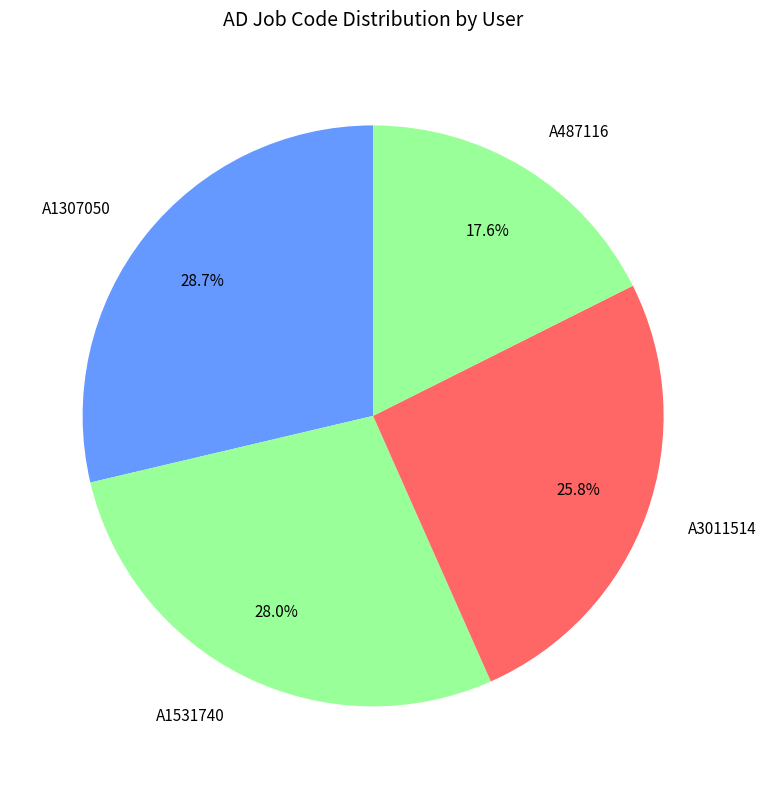

To the nearest percent, what portion does A487116 represent?

18%